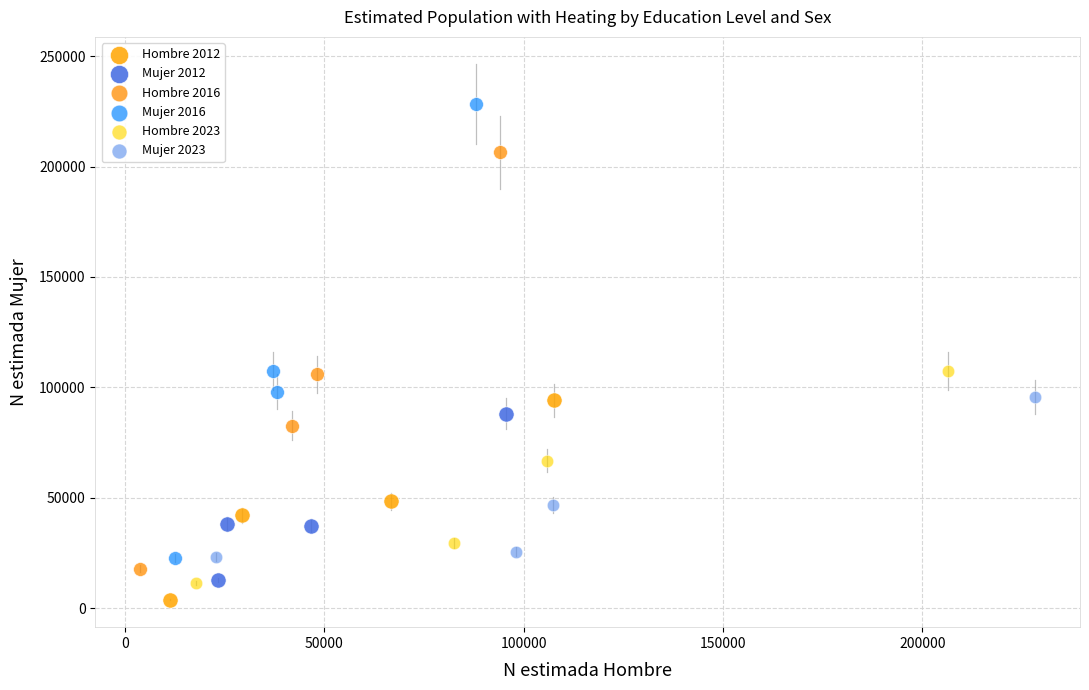

Which series contains the highest Y value?

Mujer 2016